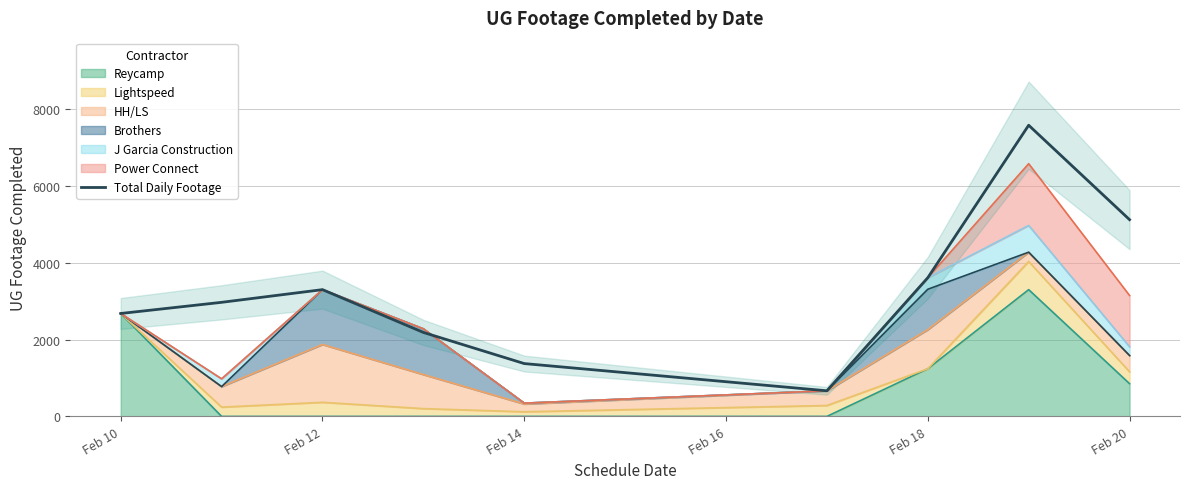

Which has a higher value, Feb 18 or Feb 20?

Feb 20